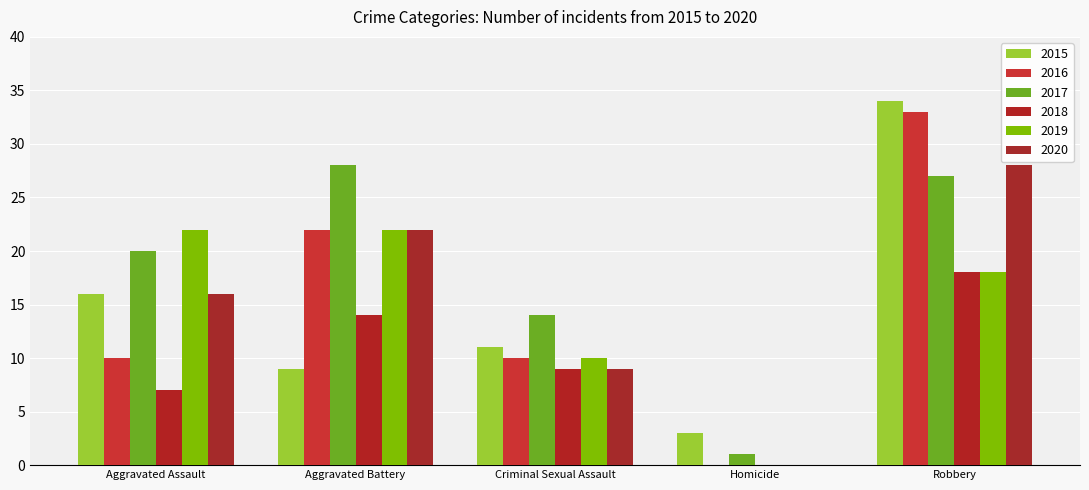

What is the highest value of the 2020 series?

28